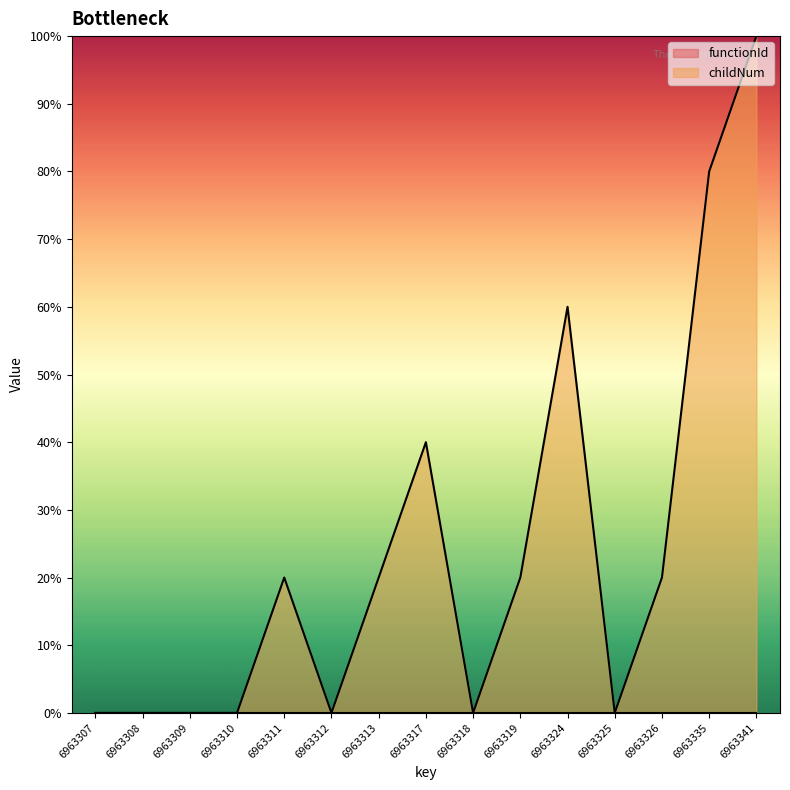

Where does the data first go above 19?

6963311